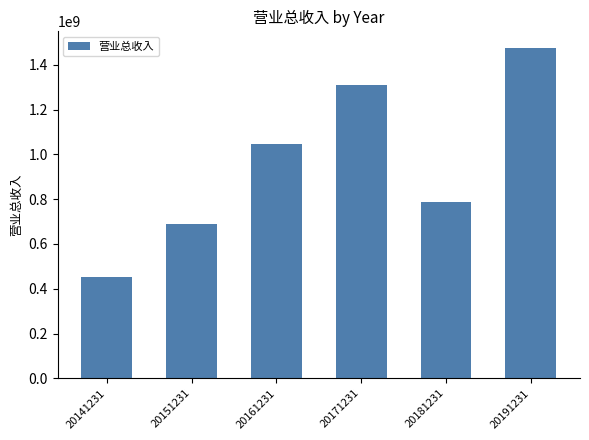

Are the bars horizontal?

No